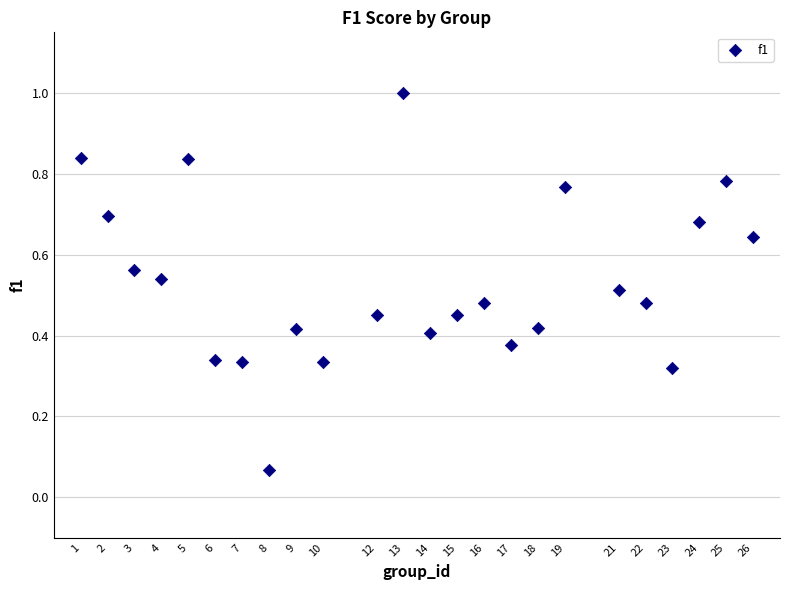

What is the range of X values (max minus min)?

25.0